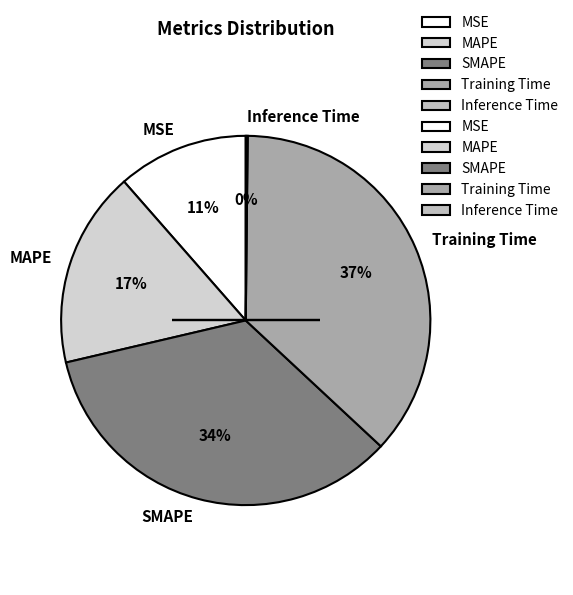

Do MSE and SMAPE together represent more than half of the pie?

No